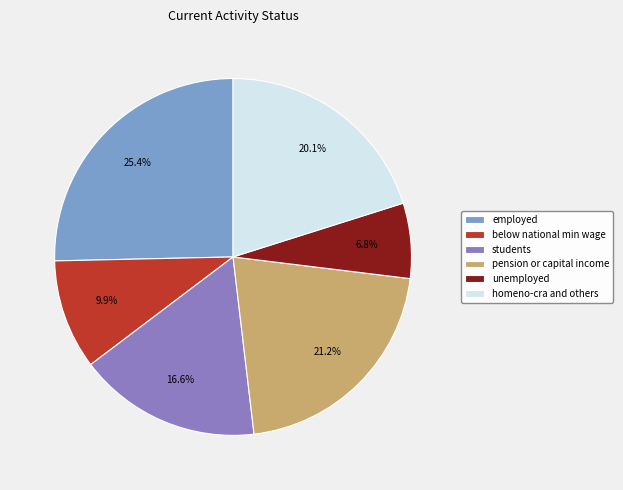

What is the ratio of the value at unemployed to the value at homeno-cra and others?

0.3